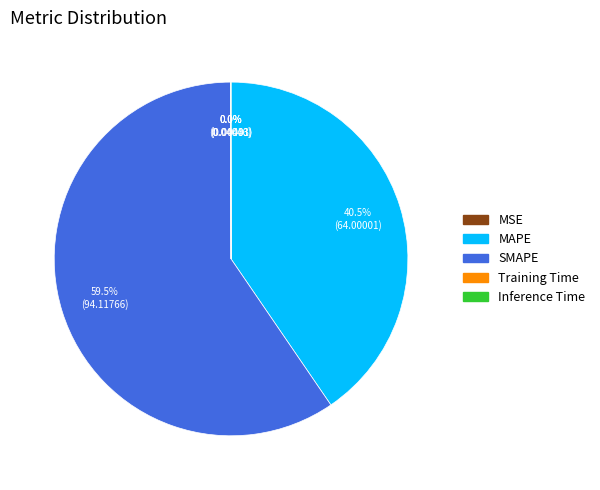

Between SMAPE and MAPE, which is larger?

SMAPE